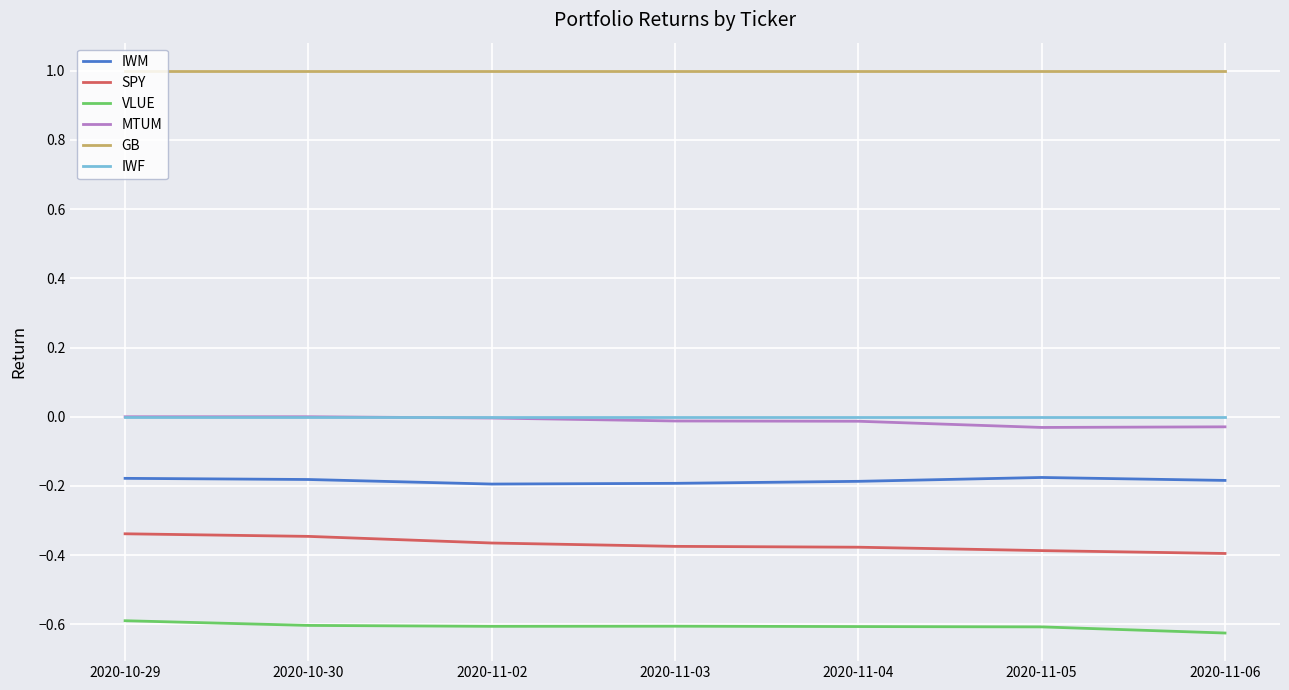

True or false: SPY and GB intersect in this chart.

False